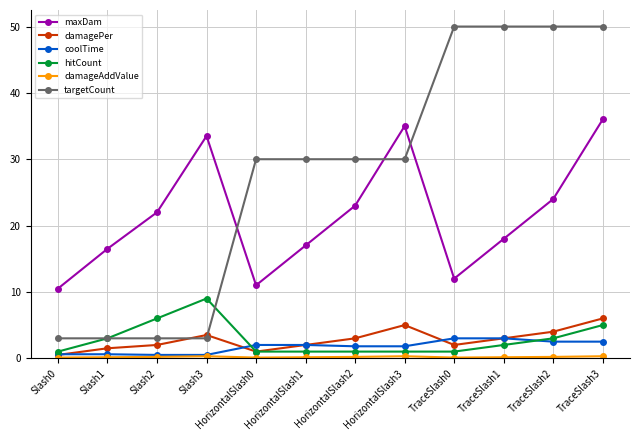

What is the sum of the maxDam values at HorizontalSlash1 and Slash2?

39.0